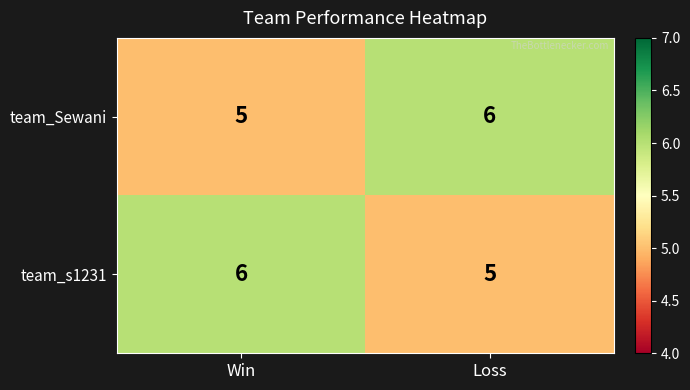

What is the total value across all series at Win?

11